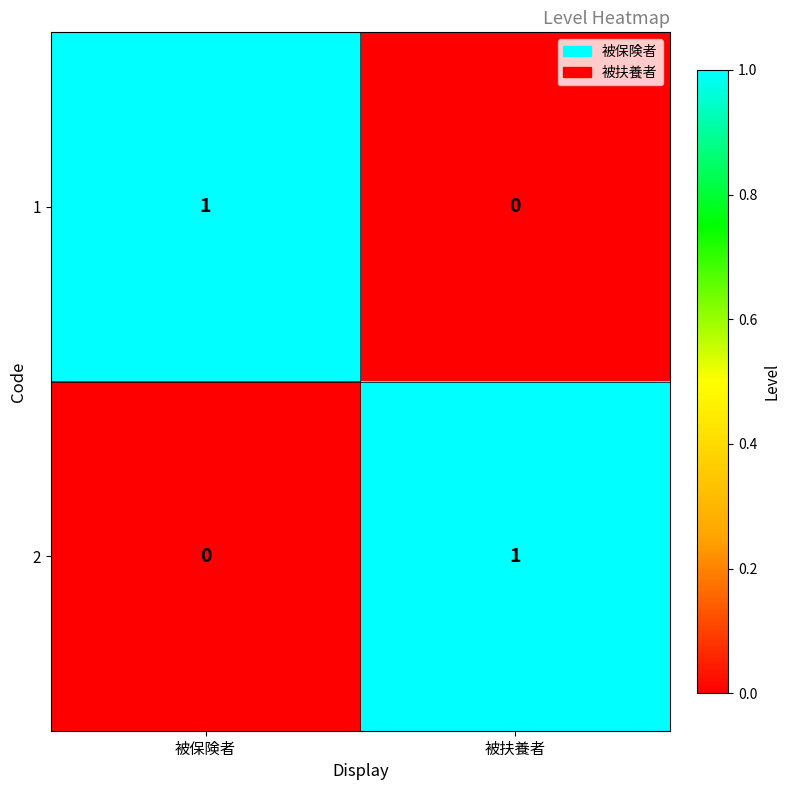

Count the number of data series in this chart.

2